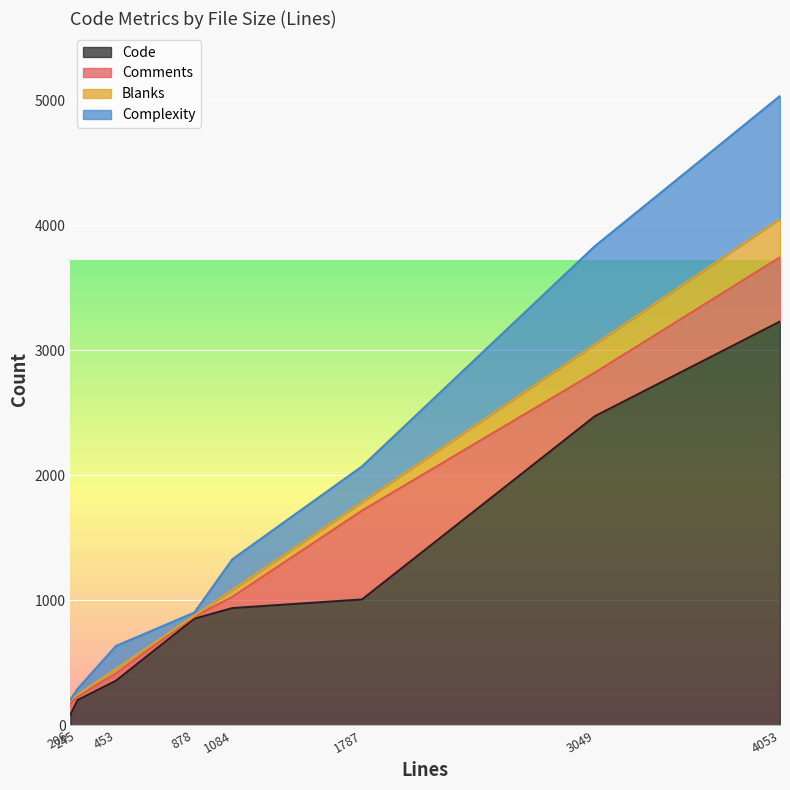

What is the highest value of the Code series?

3231